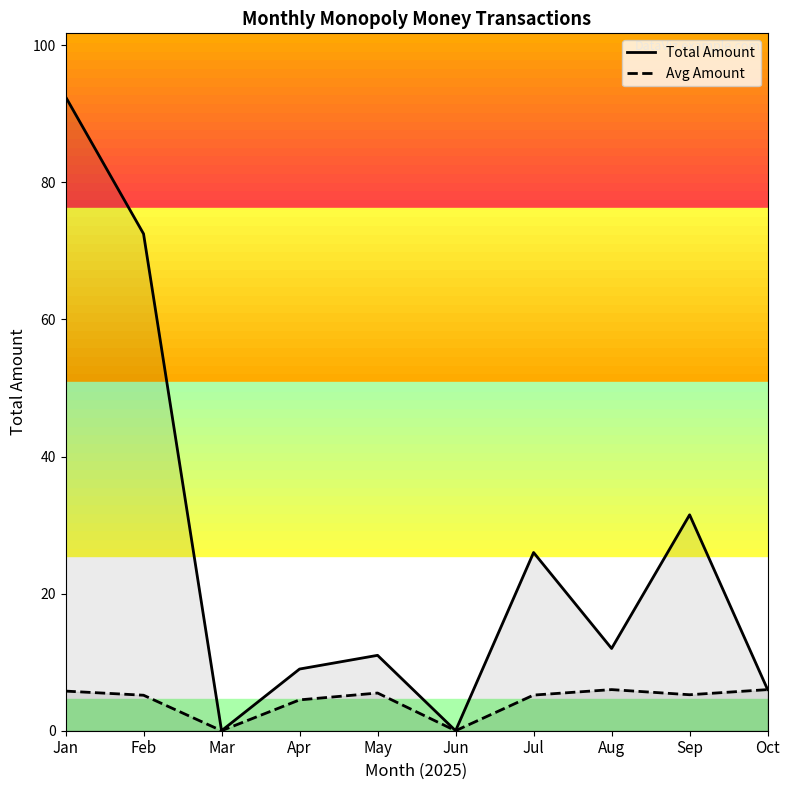

True or false: Total Amount and Avg Amount cross at least once.

False